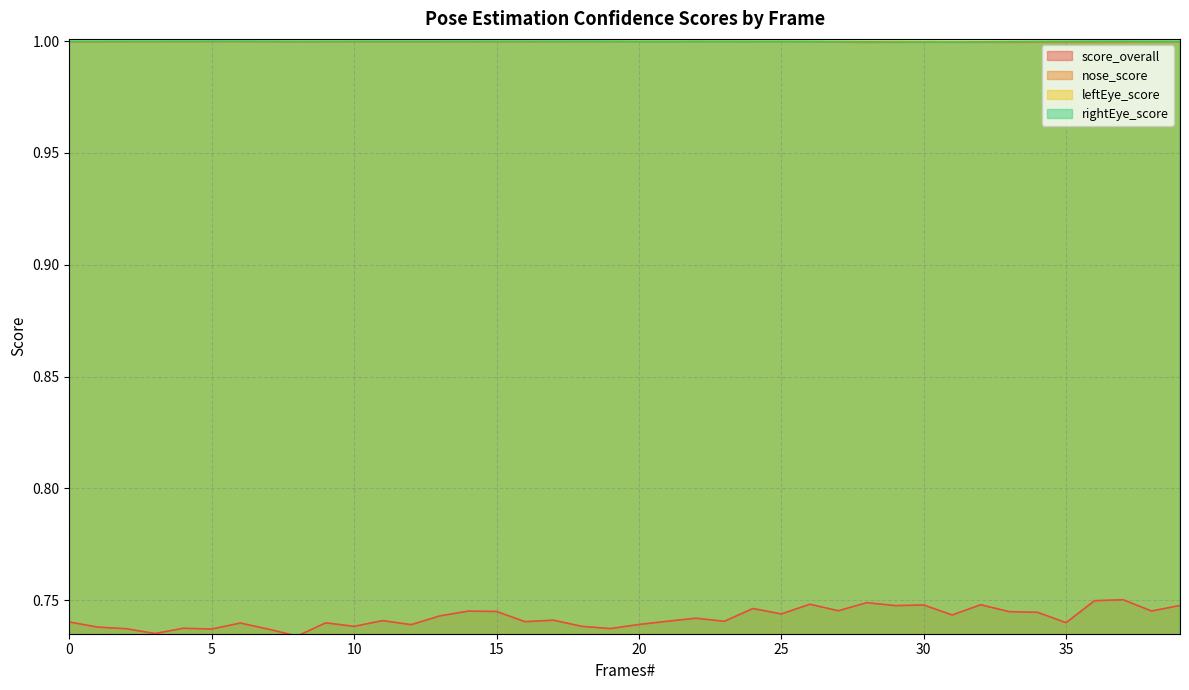

How many interior local peaks does the score_overall series have?

13